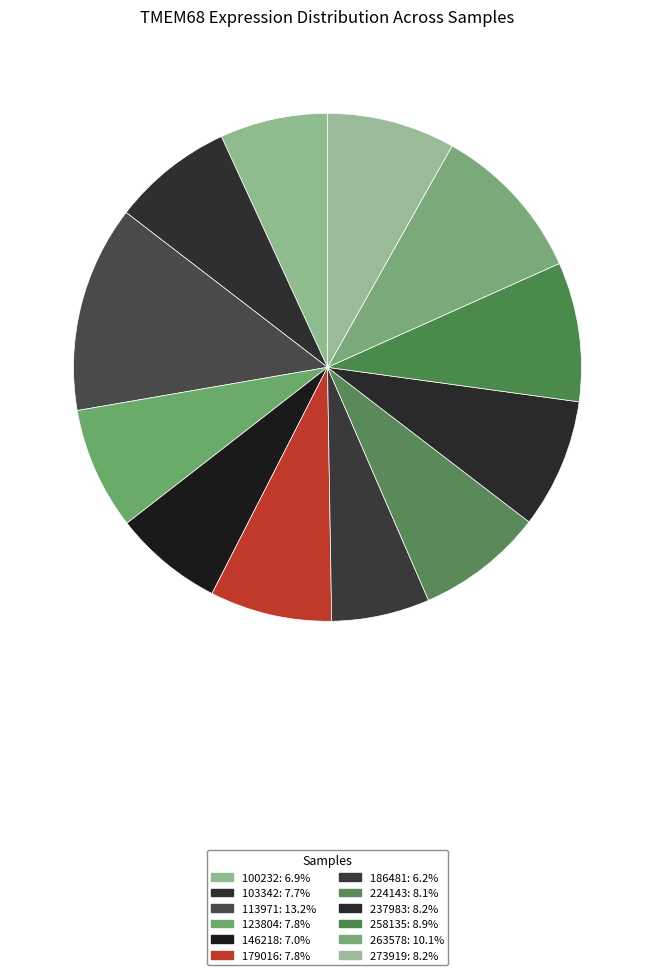

To the nearest percent, what portion does 237983 represent?

8%